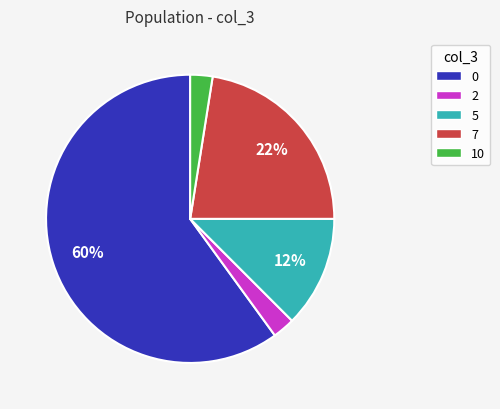

Between 7 and 10, which is larger?

7